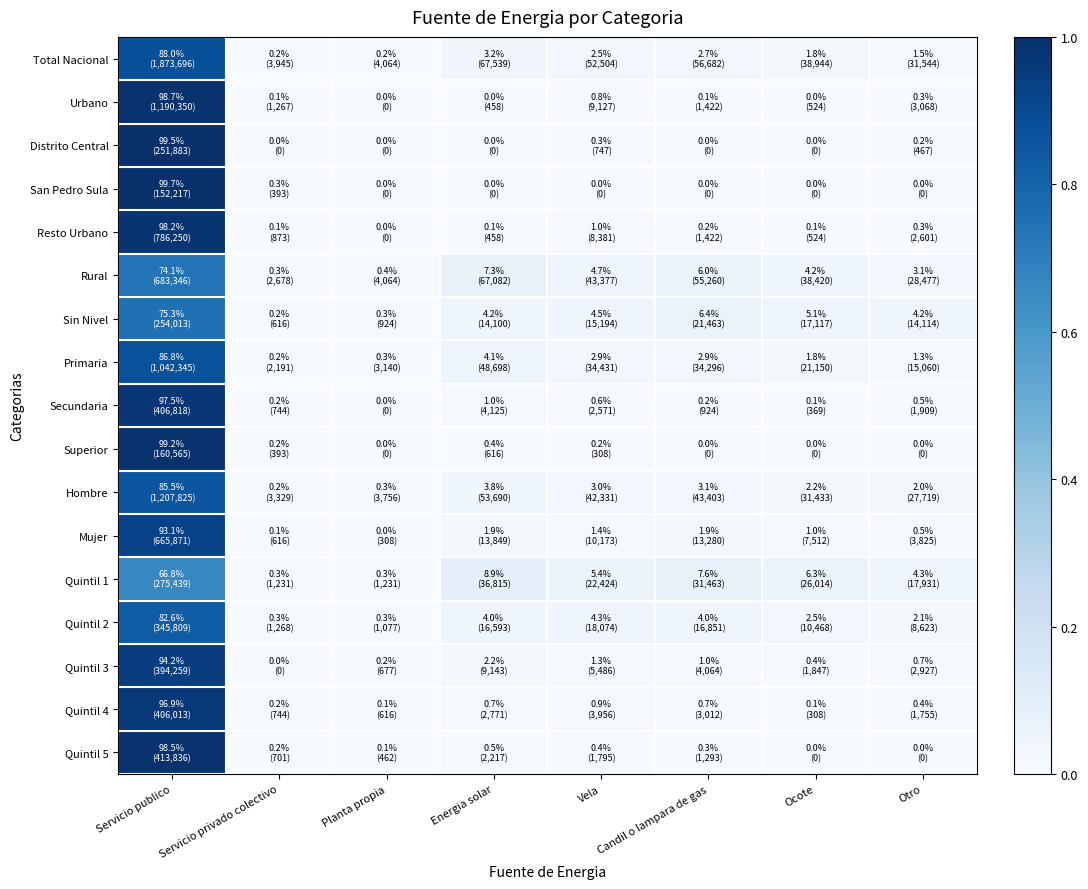

At which category is the sum across all series the highest?

Servicio publico